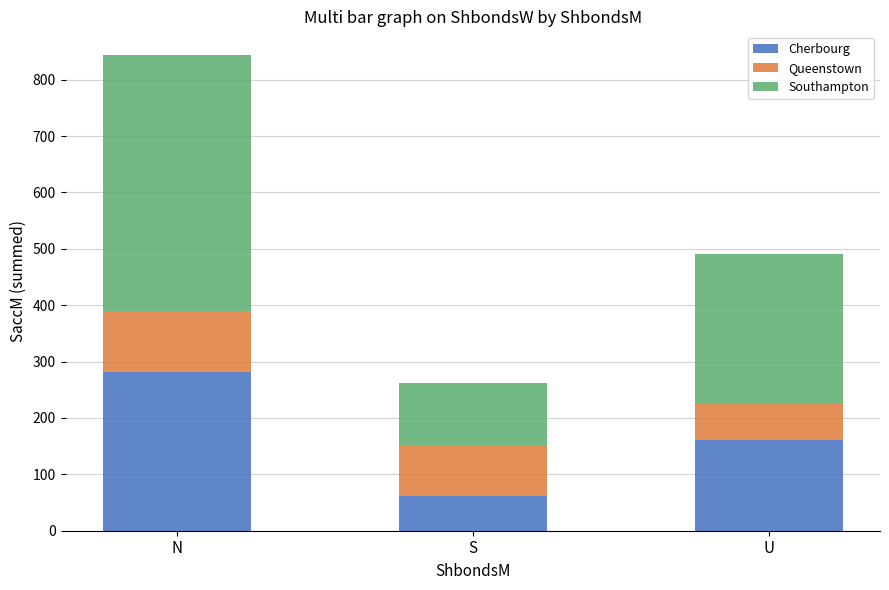

Reading left to right, transcribe the values for Cherbourg.

282.0	62.1	160.3